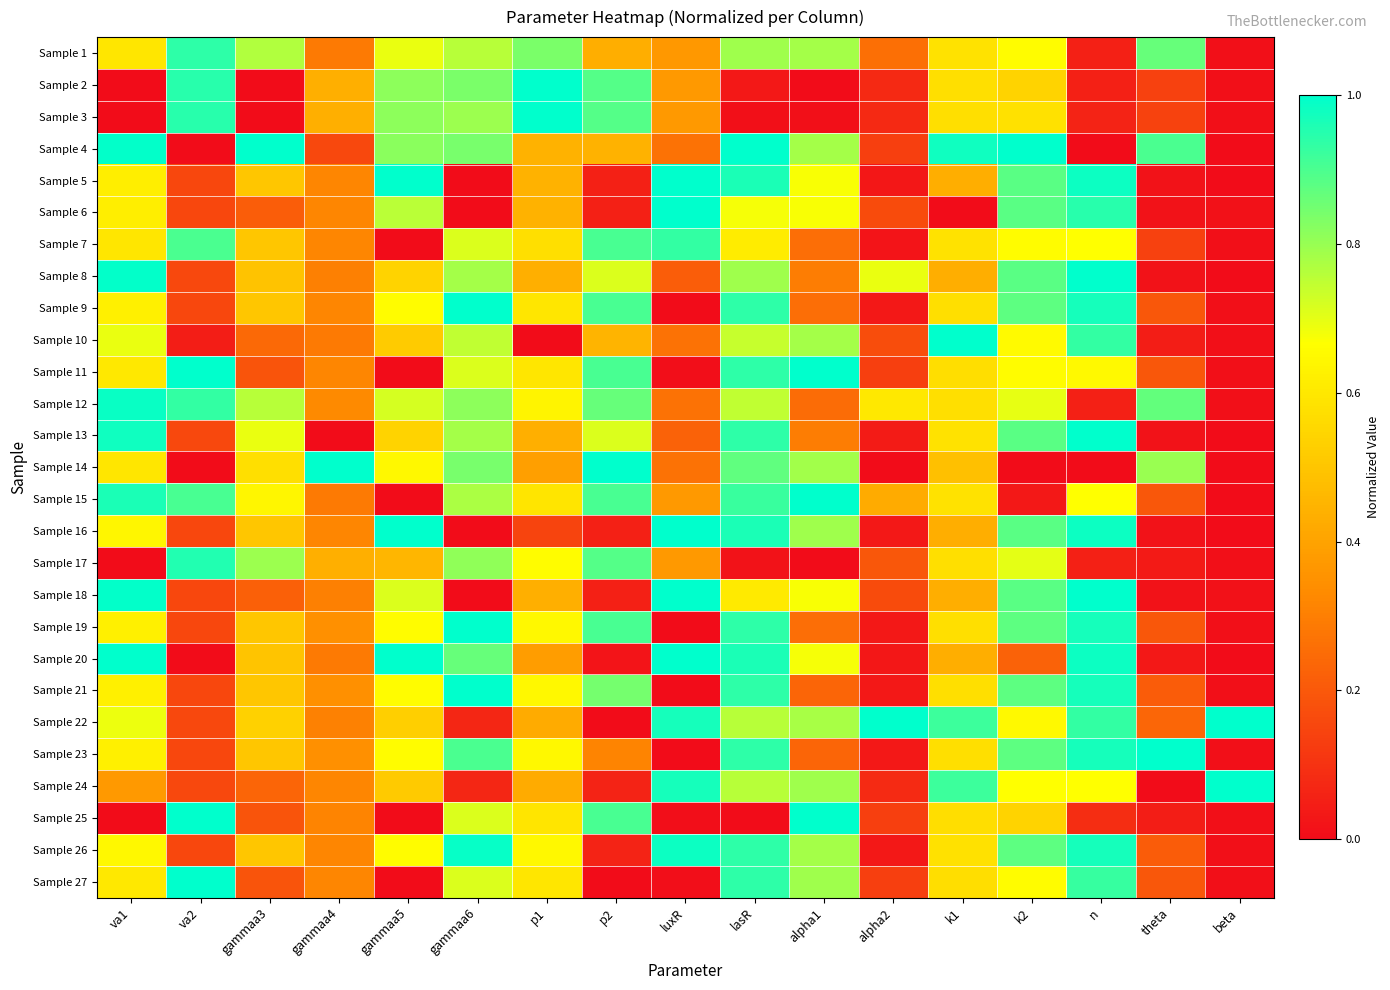

Which category has the lowest value across all series?

va1